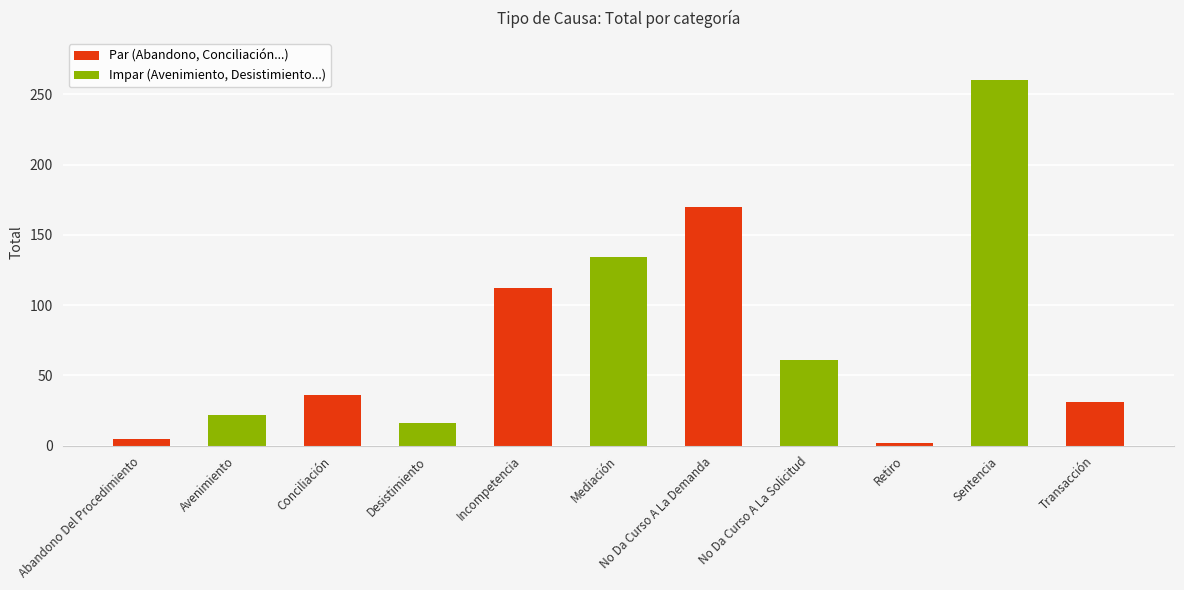

Reading left to right, transcribe all the data shown in this chart.

5	22	36	16	112	134	170	61	2	260	31